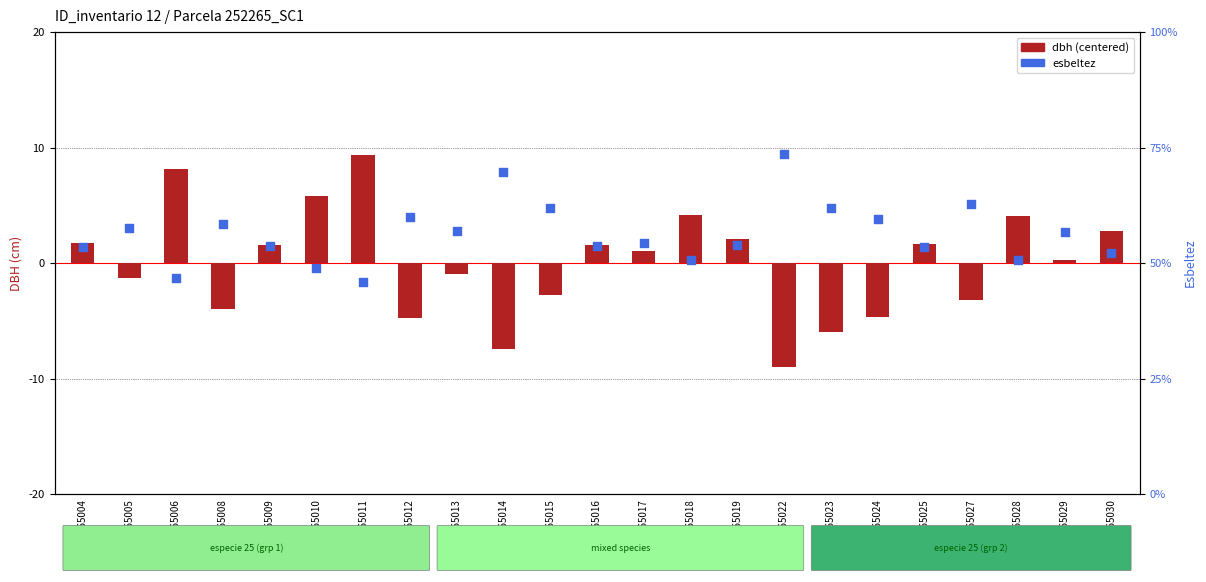

At how many categories does at least one series exceed 37?

23